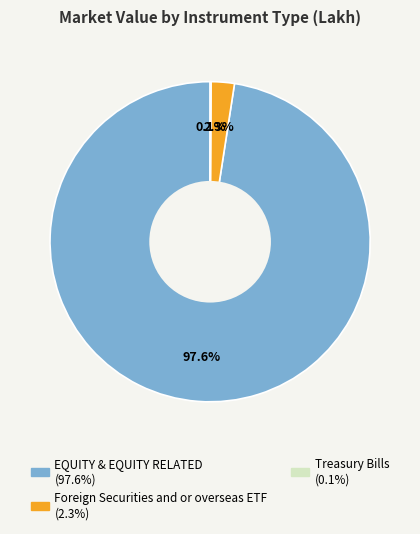

Is there any slice that represents more than half of the pie?

Yes